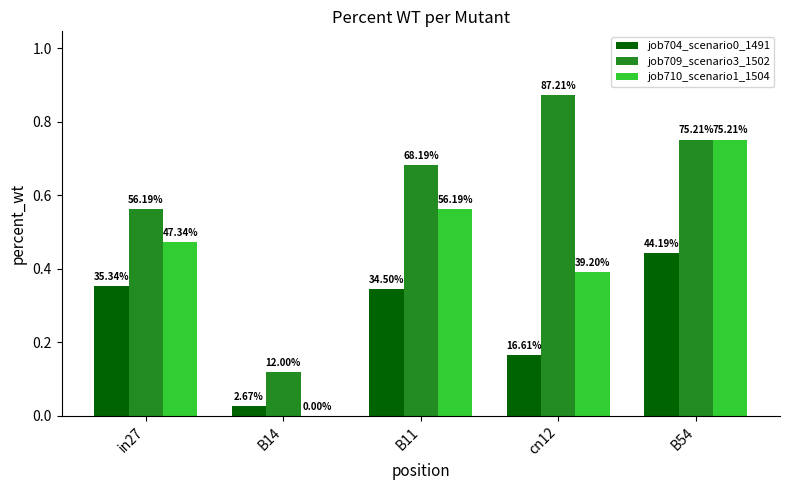

What is the sum of the job710_scenario1_1504 values at B54 and B11?

1.3